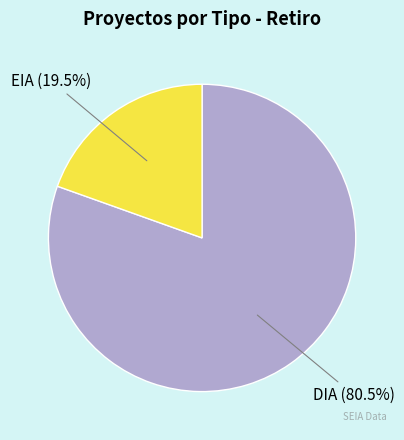

Rank the categories by value from highest to lowest.

DIA, EIA